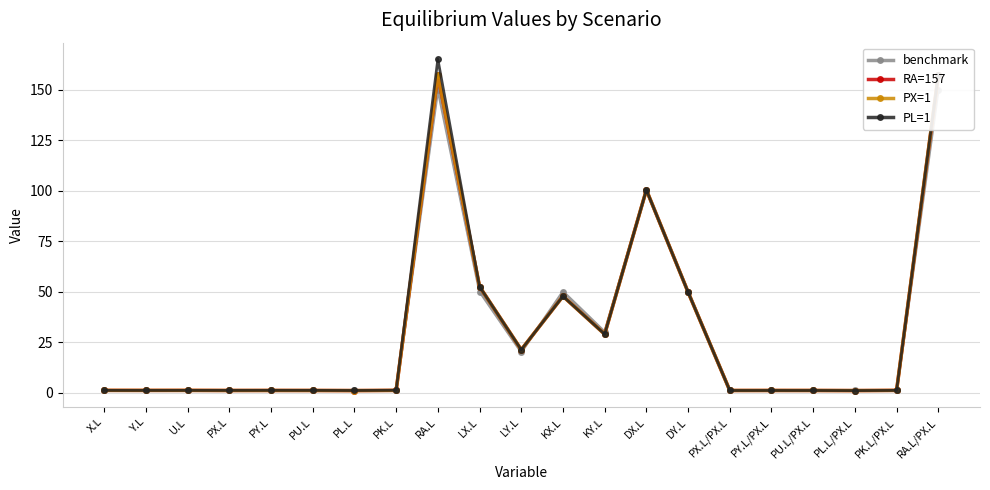

Which has a higher value, PY.L/PX.L or PU.L/PX.L?

PY.L/PX.L